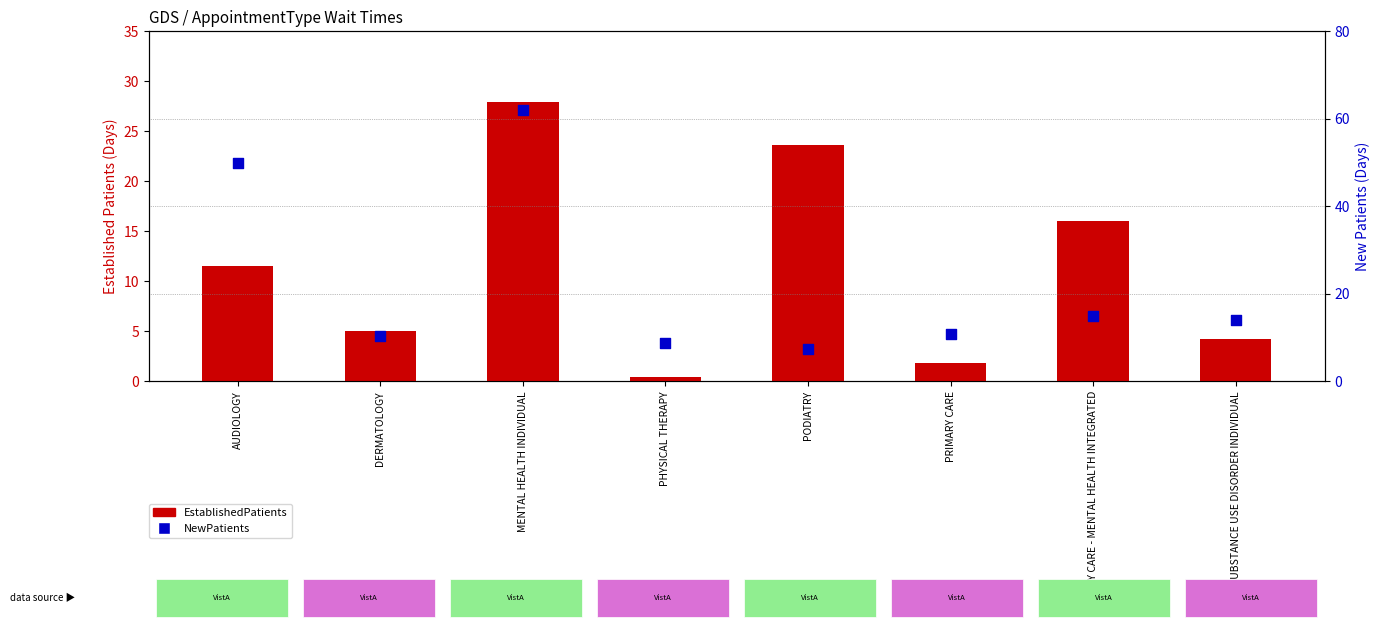

Which series reaches the maximum Y coordinate?

NewPatients